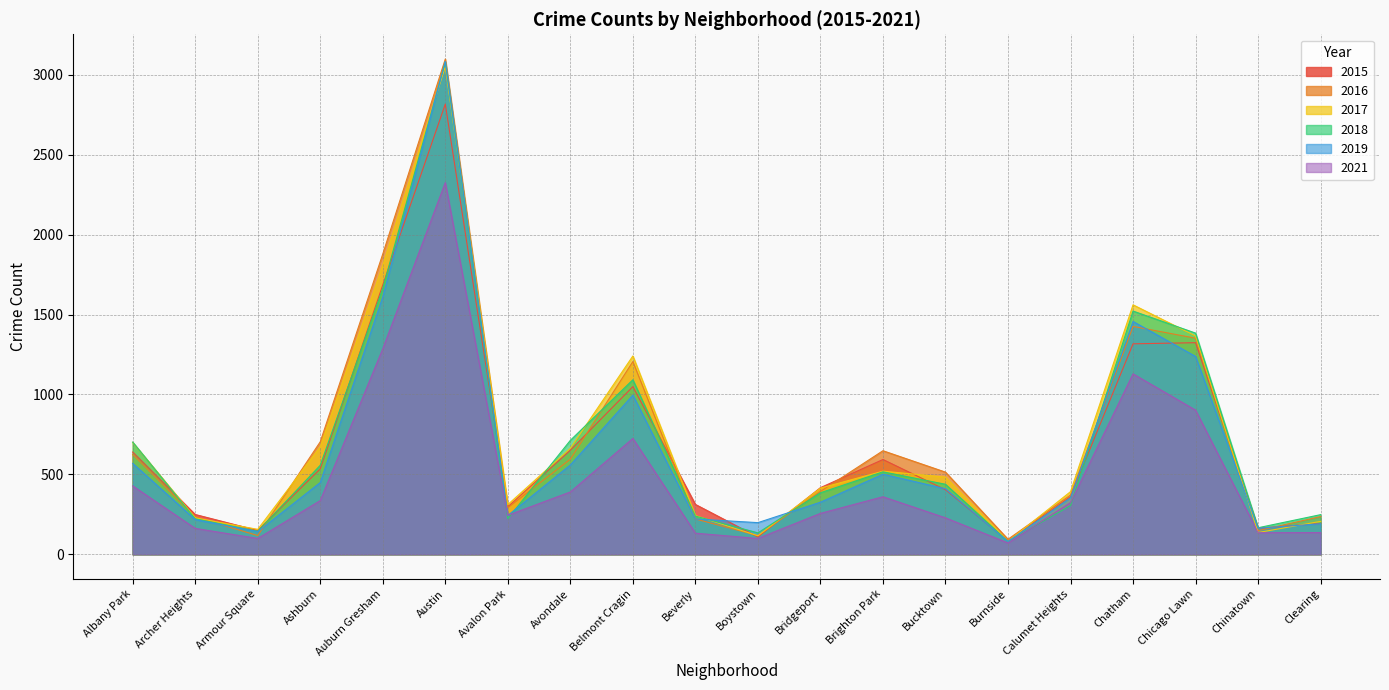

True or false: 2015 and 2017 cross at least once.

True